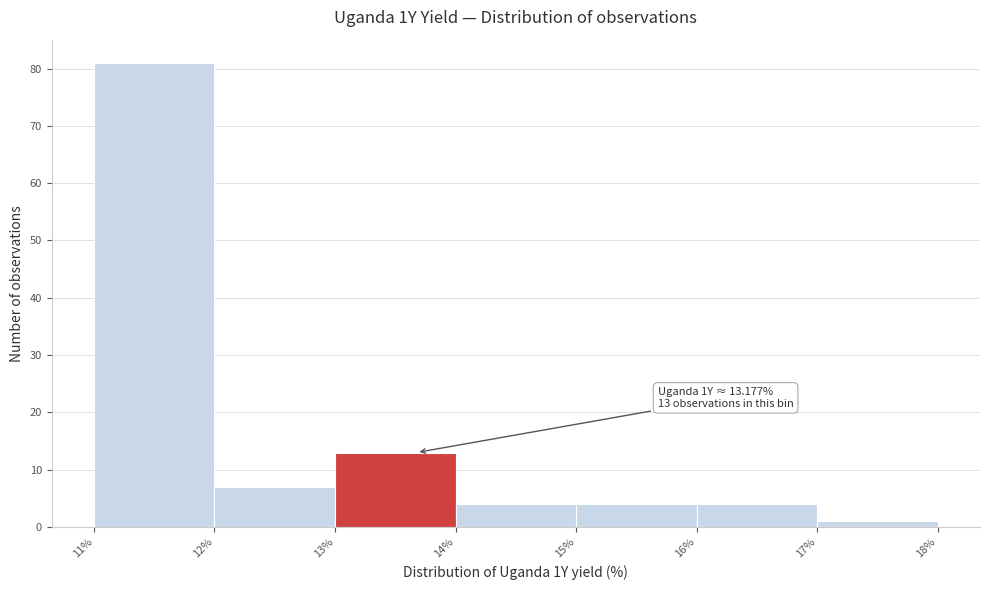

Over which range of the x-axis is the bar tallest?

11% to 12%